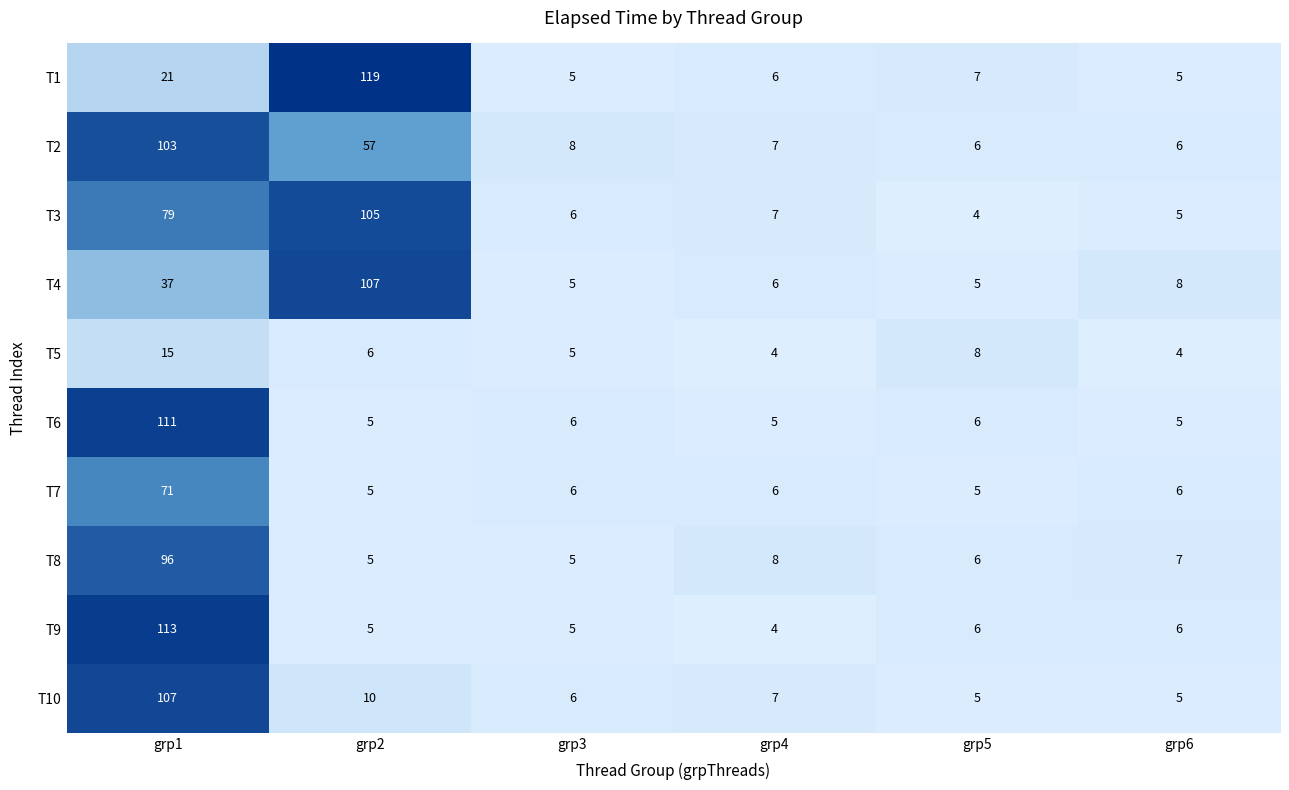

What is the sum of all T6 values?

138